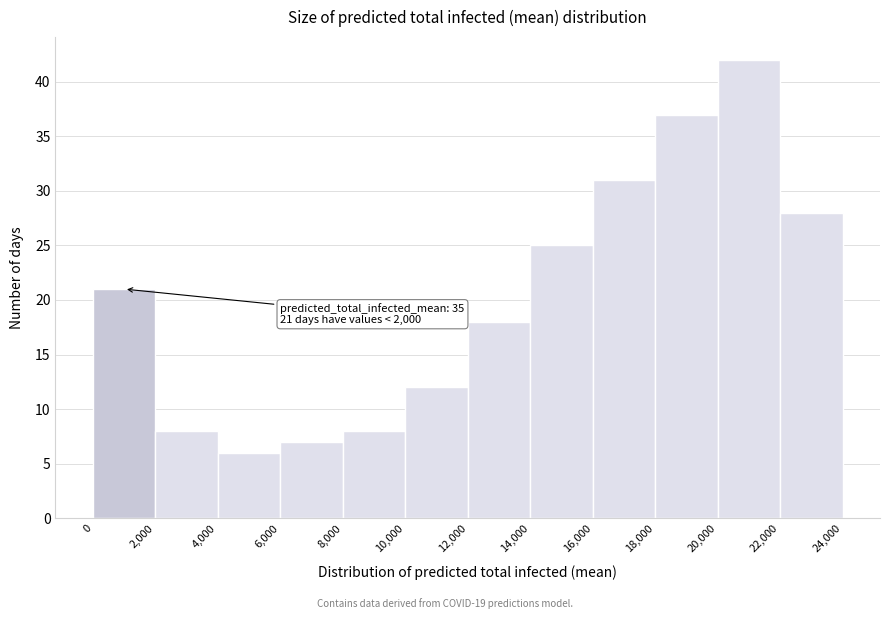

Which range on the x-axis has the tallest bar?

20,000 to 22,000